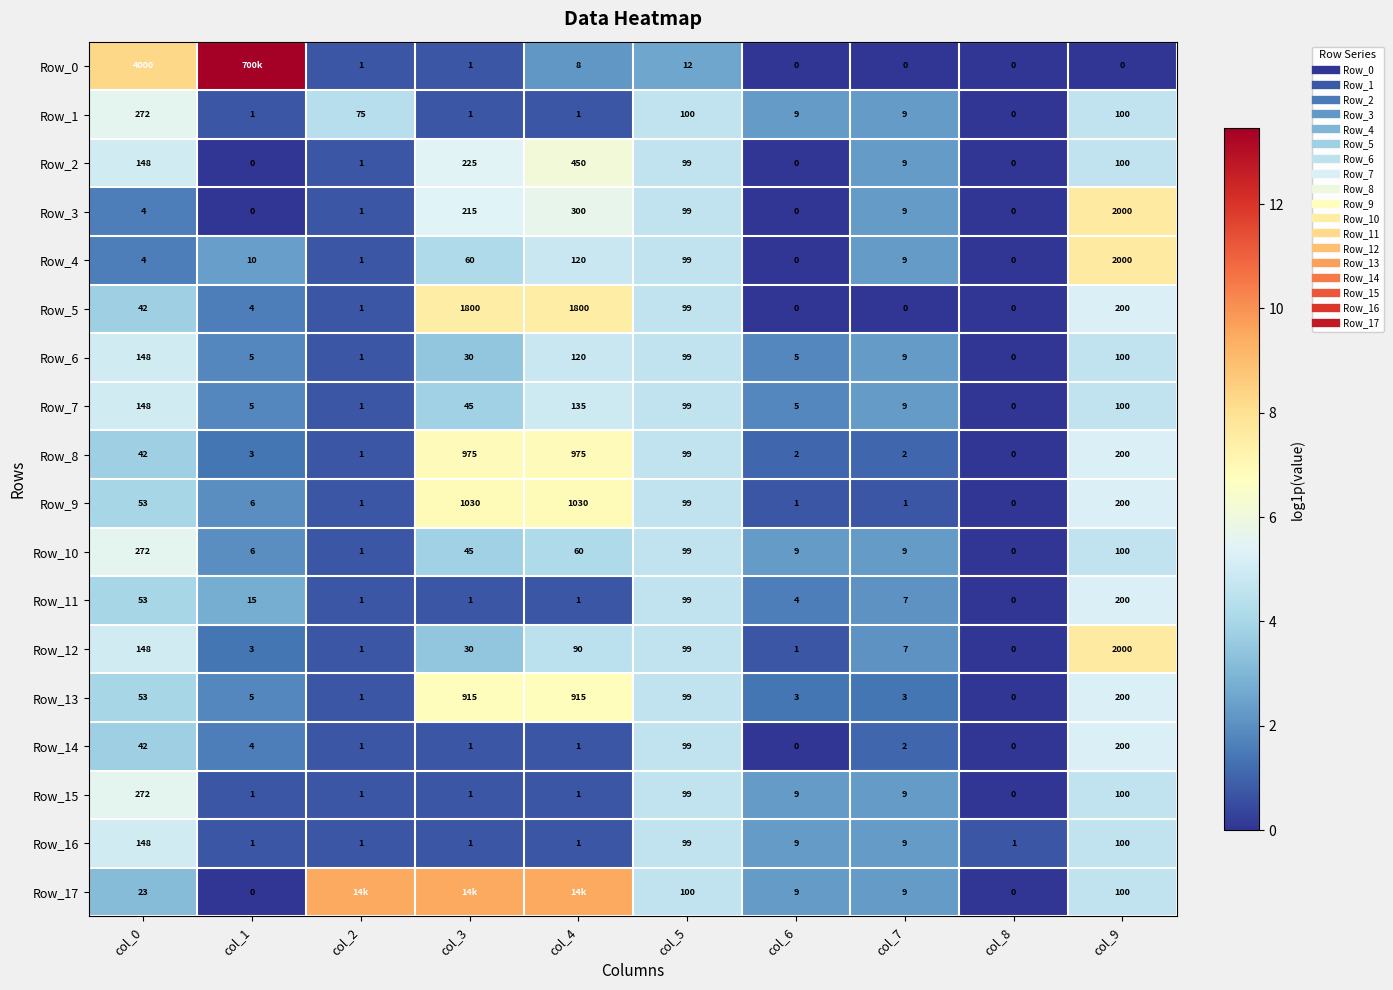

True or false: Row_12 has a value of 4.5 at col_4.

True